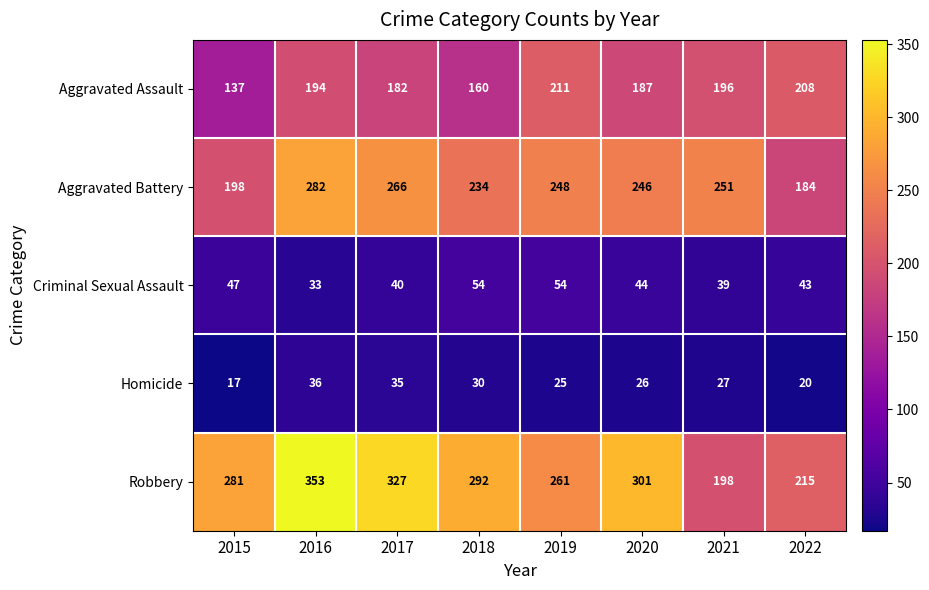

Which series has the widest spread of values?

Robbery